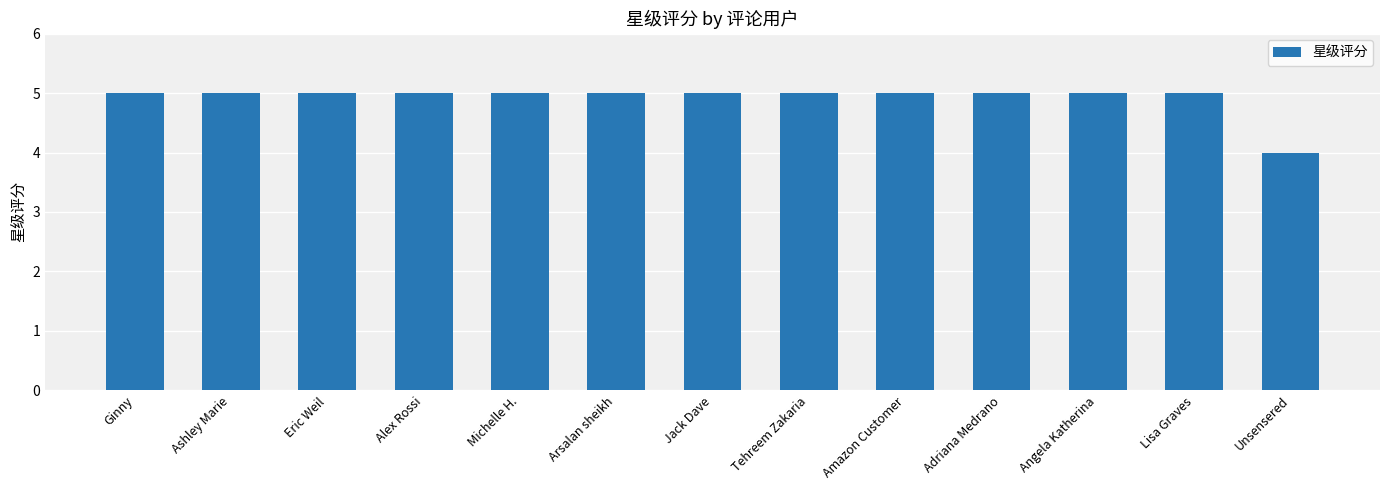

Reading left to right, extract all data points from this chart.

Ginny=5	Ashley Marie=5	Eric Weil=5	Alex Rossi=5	Michelle H.=5	Arsalan sheikh=5	Jack Dave=5	Tehreem Zakaria=5	Amazon Customer=5	Adriana Medrano=5	Angela Katherina=5	Lisa Graves=5	Unsensered=4